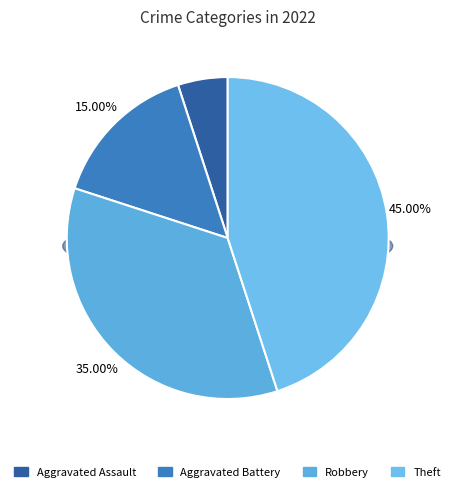

To the nearest percent, what is the difference between the Theft and Aggravated Battery slice percentages?

30%